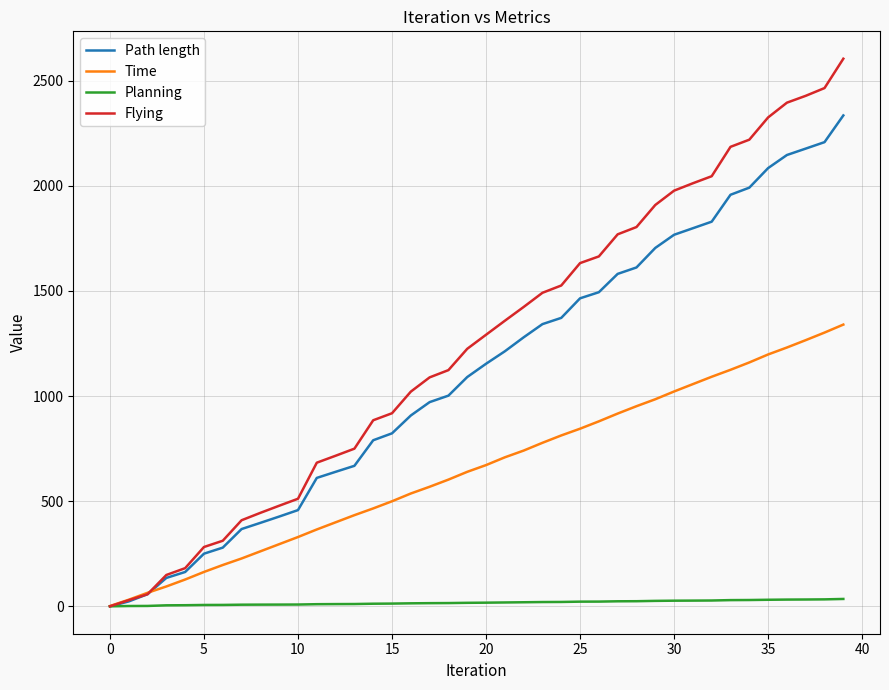

True or false: Flying has more than 2 points higher than both neighbors.

False